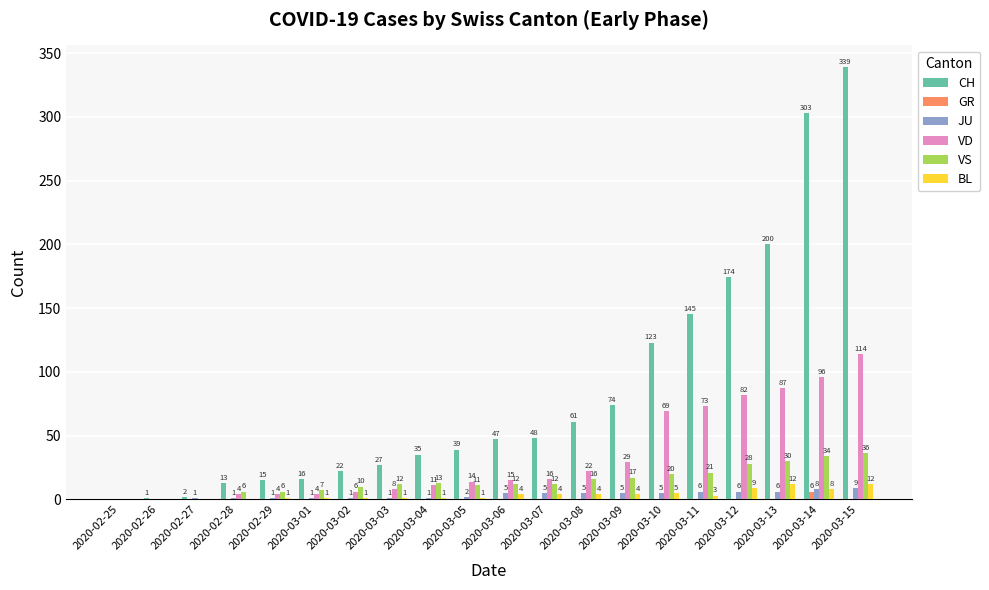

What is the sum of all JU values?

69